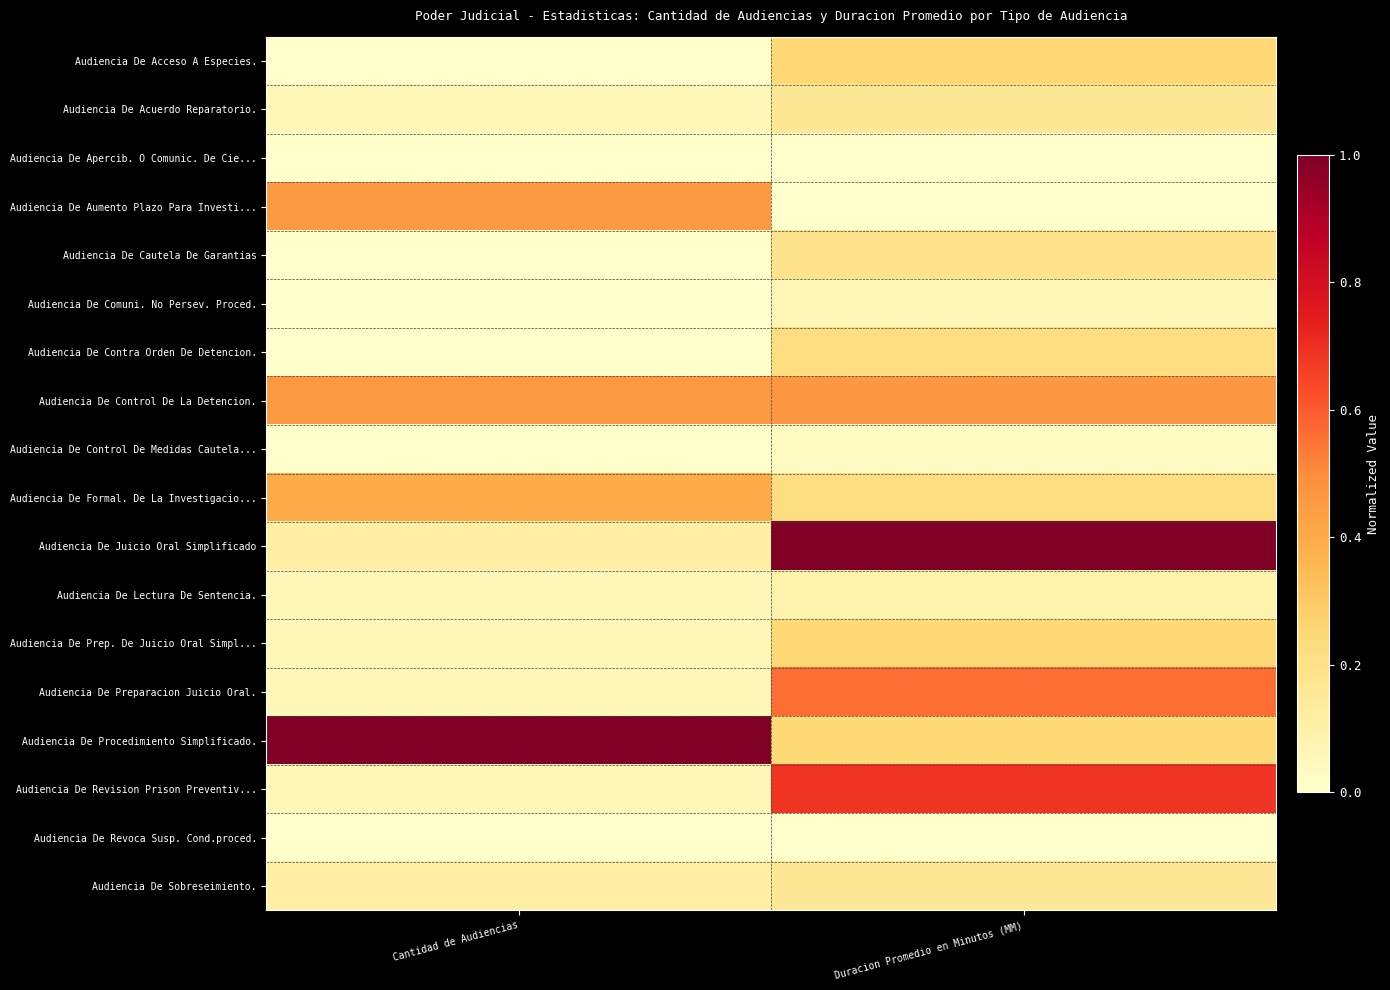

Reading left to right, what are all the values shown in this chart?

Audiencia De Acceso A Especies.: Cantidad de Audiencias=0.0	Duracion Promedio en Minutos (MM)=0.2
Audiencia De Acuerdo Reparatorio.: Cantidad de Audiencias=0.1	Duracion Promedio en Minutos (MM)=0.2
Audiencia De Apercib. O Comunic. De Cie...: Cantidad de Audiencias=0.0	Duracion Promedio en Minutos (MM)=0.0
Audiencia De Aumento Plazo Para Investi...: Cantidad de Audiencias=0.5	Duracion Promedio en Minutos (MM)=0.0
Audiencia De Cautela De Garantias: Cantidad de Audiencias=0.0	Duracion Promedio en Minutos (MM)=0.2
Audiencia De Comuni. No Persev. Proced.: Cantidad de Audiencias=0.0	Duracion Promedio en Minutos (MM)=0.1
Audiencia De Contra Orden De Detencion.: Cantidad de Audiencias=0.0	Duracion Promedio en Minutos (MM)=0.2
Audiencia De Control De La Detencion.: Cantidad de Audiencias=0.5	Duracion Promedio en Minutos (MM)=0.5
Audiencia De Control De Medidas Cautela...: Cantidad de Audiencias=0.0	Duracion Promedio en Minutos (MM)=0.0
Audiencia De Formal. De La Investigacio...: Cantidad de Audiencias=0.4	Duracion Promedio en Minutos (MM)=0.2
Audiencia De Juicio Oral Simplificado: Cantidad de Audiencias=0.1	Duracion Promedio en Minutos (MM)=1.0
Audiencia De Lectura De Sentencia.: Cantidad de Audiencias=0.1	Duracion Promedio en Minutos (MM)=0.1
Audiencia De Prep. De Juicio Oral Simpl...: Cantidad de Audiencias=0.1	Duracion Promedio en Minutos (MM)=0.2
Audiencia De Preparacion Juicio Oral.: Cantidad de Audiencias=0.1	Duracion Promedio en Minutos (MM)=0.6
Audiencia De Procedimiento Simplificado.: Cantidad de Audiencias=1.0	Duracion Promedio en Minutos (MM)=0.2
Audiencia De Revision Prison Preventiv...: Cantidad de Audiencias=0.1	Duracion Promedio en Minutos (MM)=0.7
Audiencia De Revoca Susp. Cond.proced.: Cantidad de Audiencias=0.0	Duracion Promedio en Minutos (MM)=0.0
Audiencia De Sobreseimiento.: Cantidad de Audiencias=0.1	Duracion Promedio en Minutos (MM)=0.2